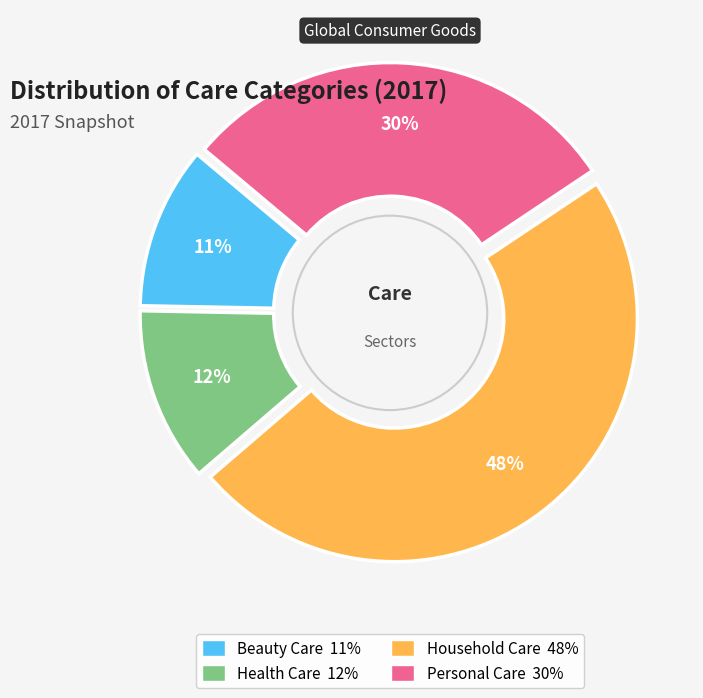

Is Health Care the majority of the pie?

No